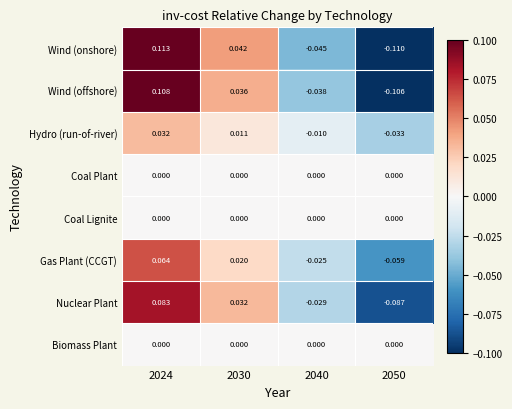

Count the number of data series in this chart.

8